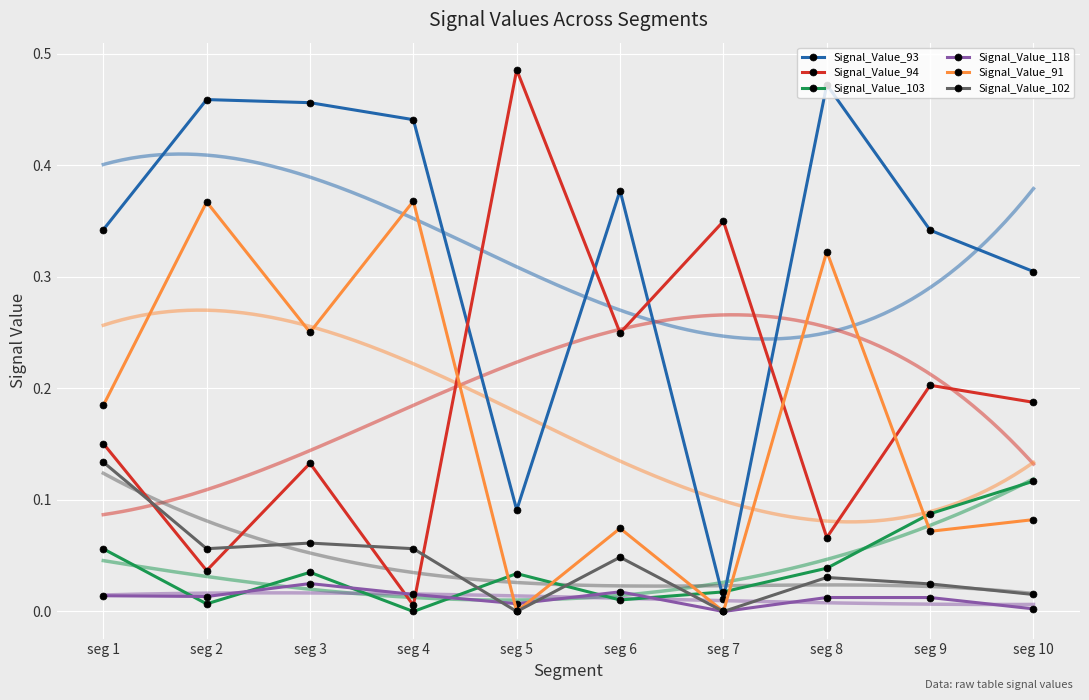

Reading left to right, list all the values displayed in this chart.

Signal_Value_93: seg 1=0.3	seg 2=0.5	seg 3=0.5	seg 4=0.4	seg 5=0.1	seg 6=0.4	seg 7=0.0	seg 8=0.5	seg 9=0.3	seg 10=0.3
Signal_Value_94: seg 1=0.2	seg 2=0.0	seg 3=0.1	seg 4=0.0	seg 5=0.5	seg 6=0.2	seg 7=0.3	seg 8=0.1	seg 9=0.2	seg 10=0.2
Signal_Value_103: seg 1=0.1	seg 2=0.0	seg 3=0.0	seg 4=0.0	seg 5=0.0	seg 6=0.0	seg 7=0.0	seg 8=0.0	seg 9=0.1	seg 10=0.1
Signal_Value_118: seg 1=0.0	seg 2=0.0	seg 3=0.0	seg 4=0.0	seg 5=0.0	seg 6=0.0	seg 7=0.0	seg 8=0.0	seg 9=0.0	seg 10=0.0
Signal_Value_91: seg 1=0.2	seg 2=0.4	seg 3=0.3	seg 4=0.4	seg 5=0.0	seg 6=0.1	seg 7=0.0	seg 8=0.3	seg 9=0.1	seg 10=0.1
Signal_Value_102: seg 1=0.1	seg 2=0.1	seg 3=0.1	seg 4=0.1	seg 5=0.0	seg 6=0.0	seg 7=0.0	seg 8=0.0	seg 9=0.0	seg 10=0.0